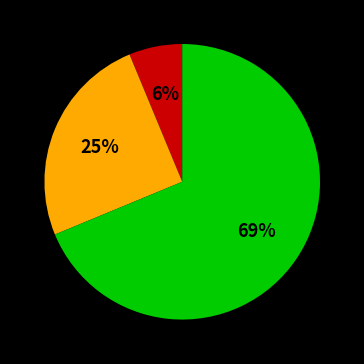

Count the number of slices in the pie.

3